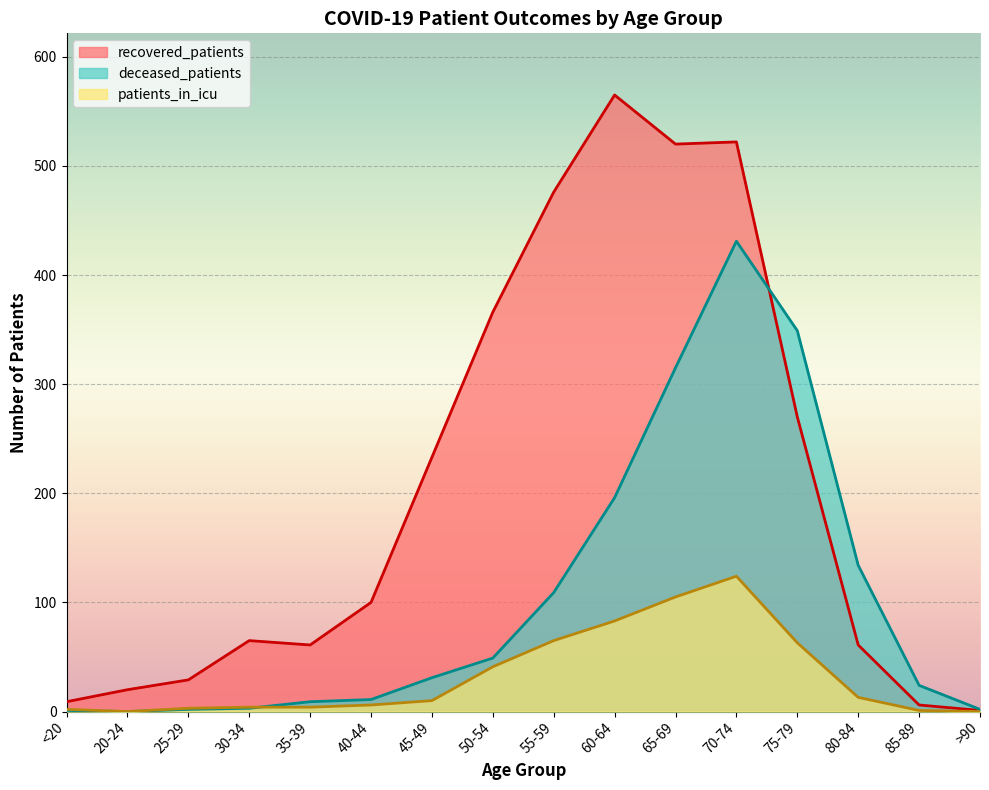

True or false: deceased_patients has a value of 431 at 70-74.

True